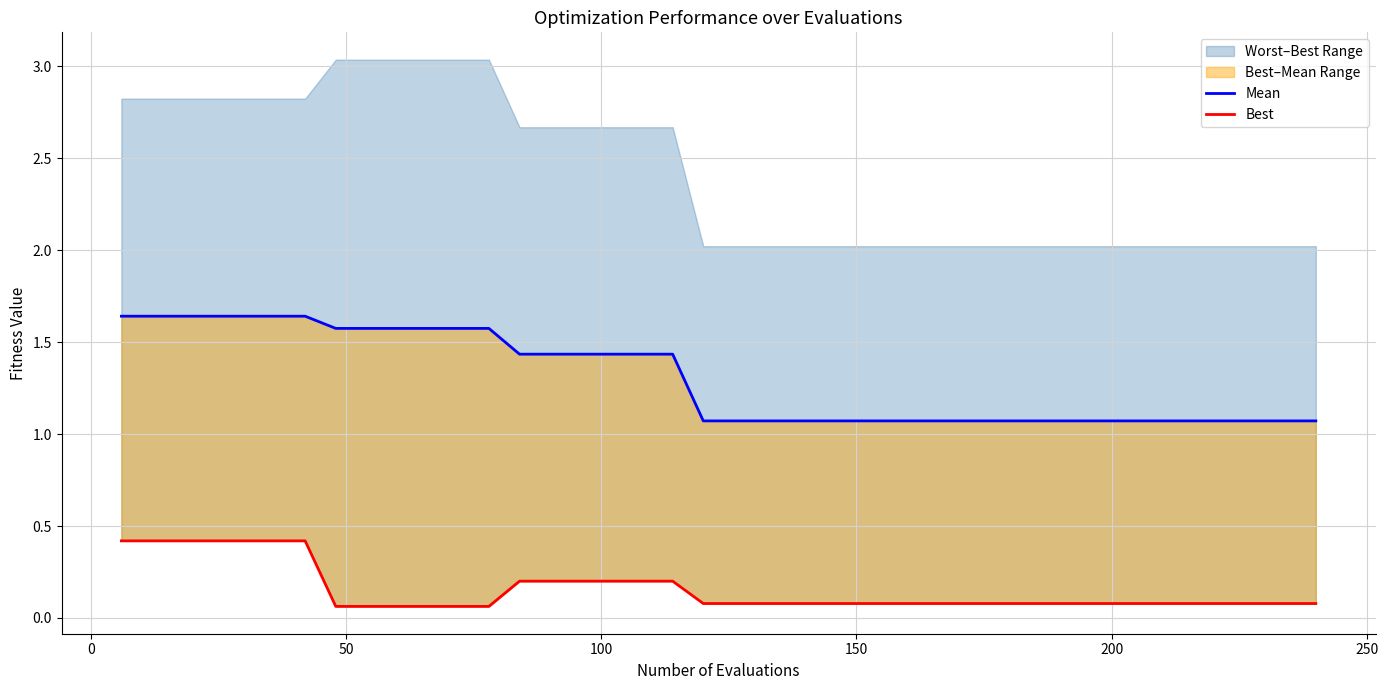

What is the difference between the maximum and second lowest values in the mean series?

0.6